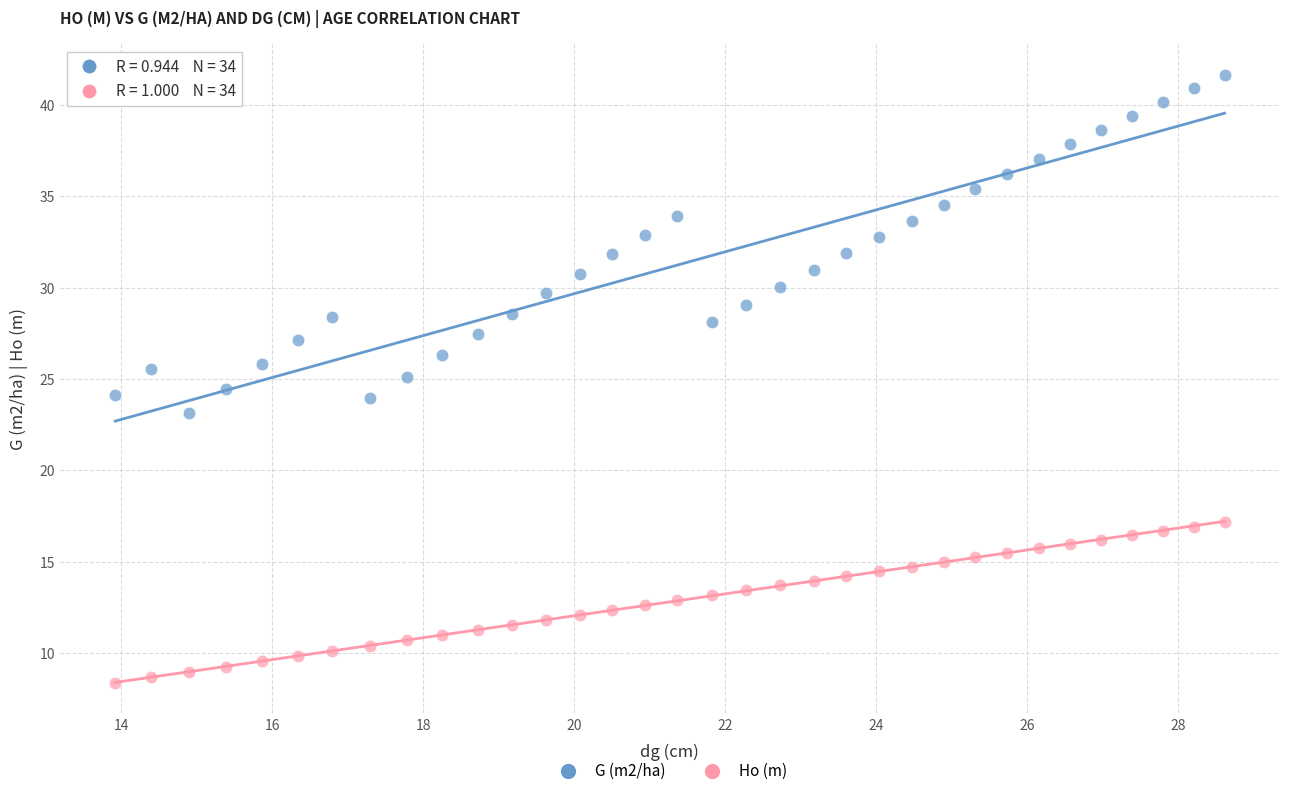

Which series has the widest spread of Y values?

G (m2/ha)